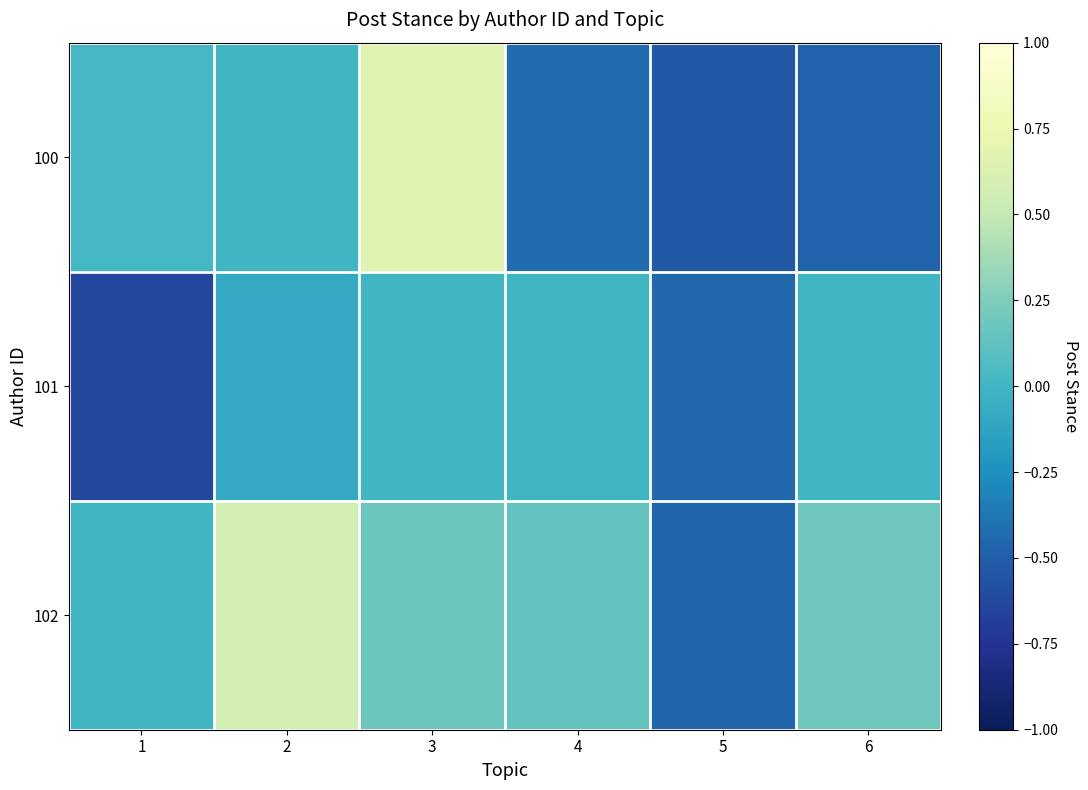

Rank the series at 2 from lowest to highest value.

101, 100, 102